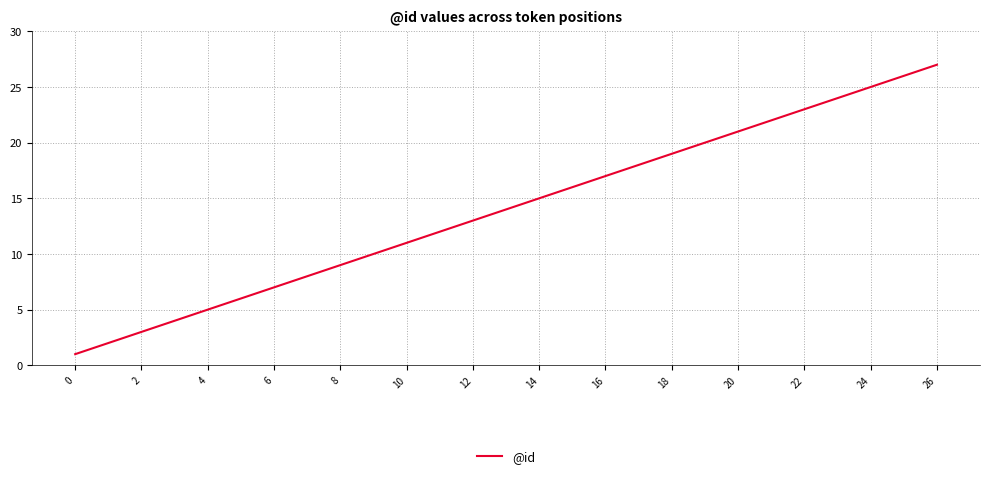

What is the greatest value displayed?

27